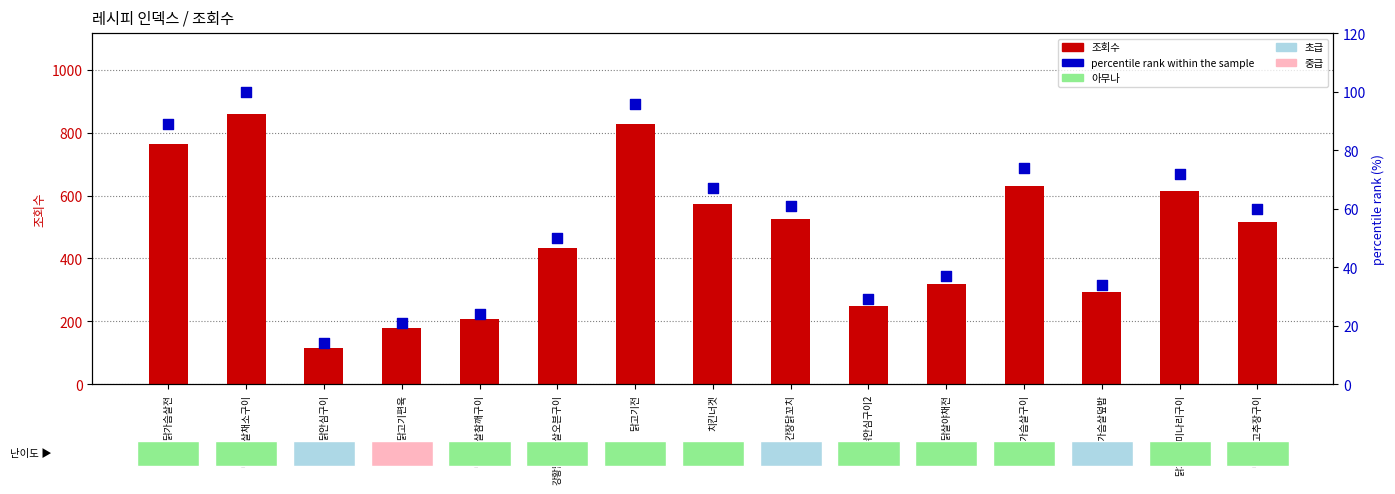

What is the total value across all series at 닭가슴살미나리구이?

687